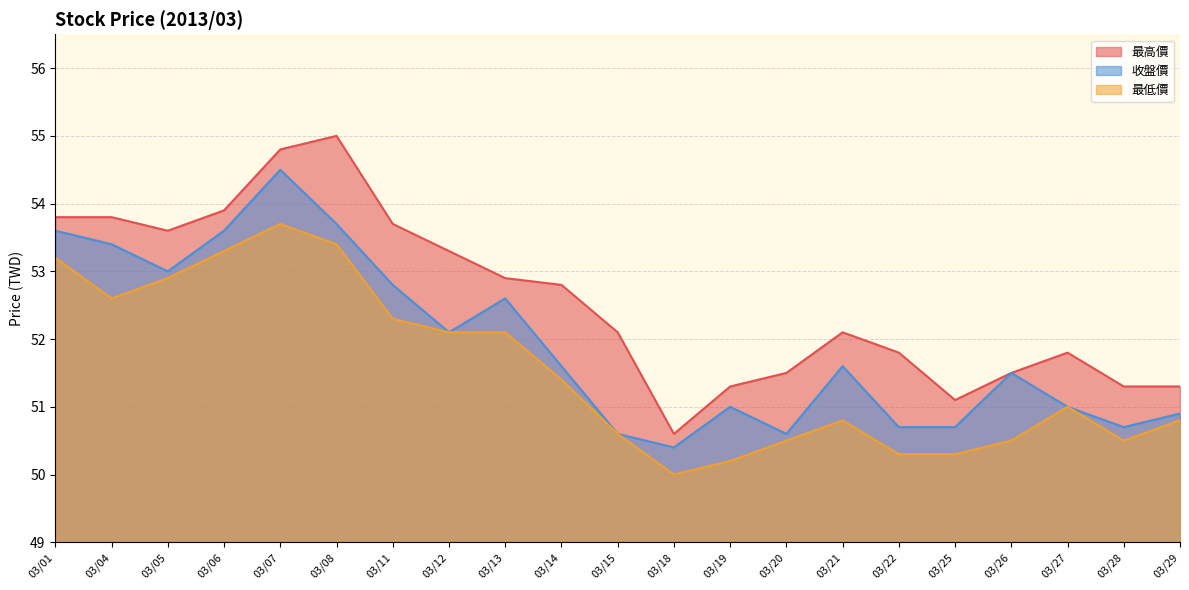

What is the spread (max minus min) of values at 03/29?

0.5